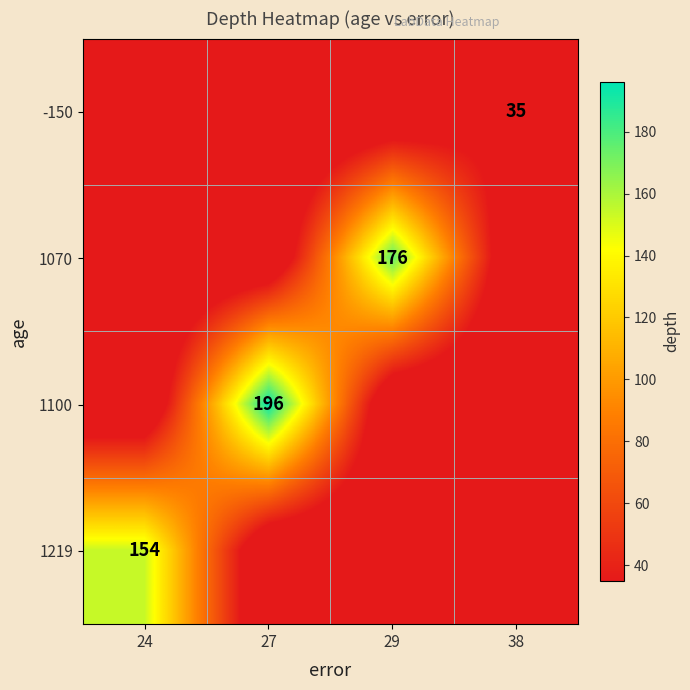

The -150 series shows 35 at 38. True or false?

True